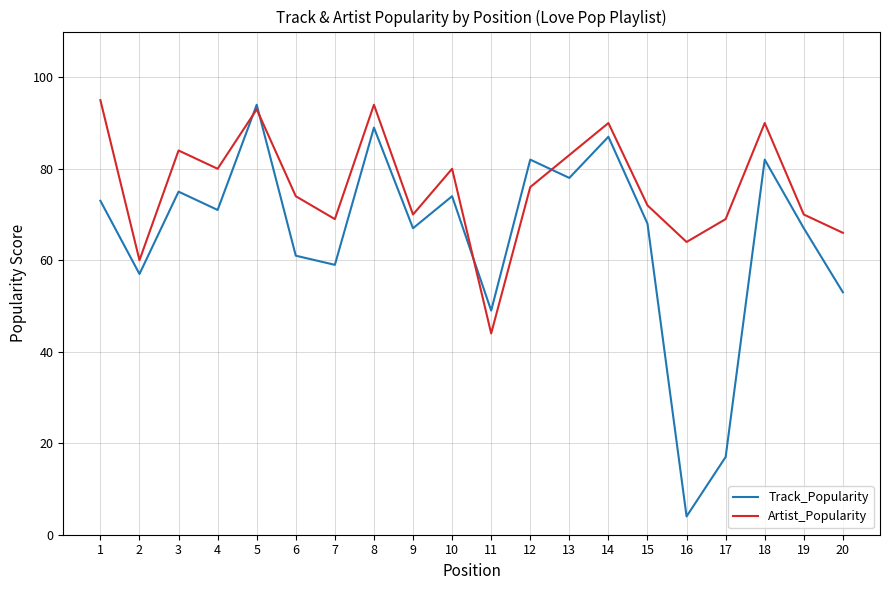

Which series has the widest spread of values?

Track_Popularity